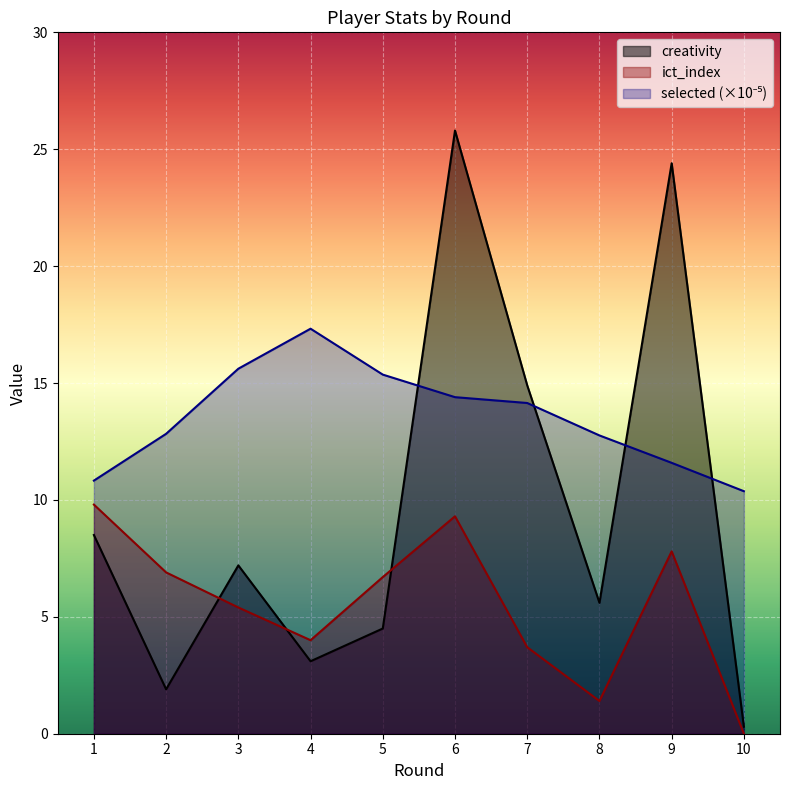

How many intersections are there between creativity and selected?

4